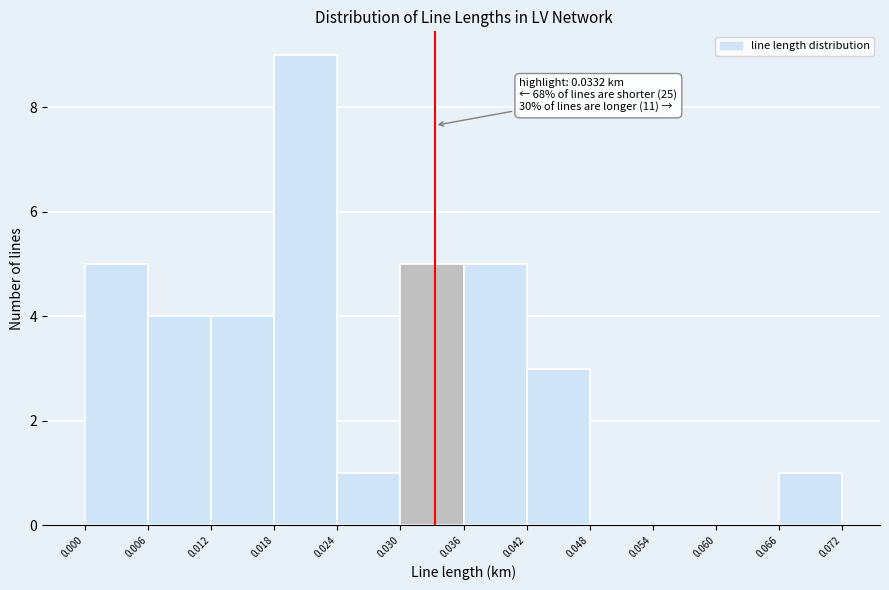

Which range on the x-axis has the tallest bar?

0.018 to 0.024